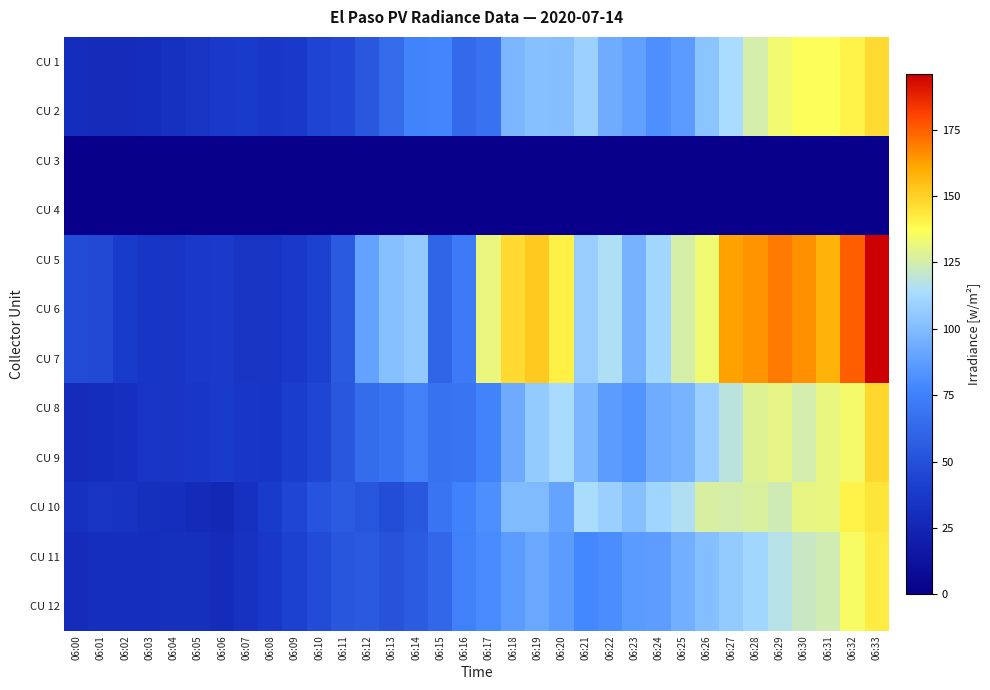

Reading left to right, extract all data points from this chart.

CU 1: 06:00=30.1	06:01=29.0	06:02=29.1	06:03=30.0	06:04=32.1	06:05=34.2	06:06=37.6	06:07=38.8	06:08=36.5	06:09=37.6	06:10=43.6	06:11=45.9	06:12=53.9	06:13=63.7	06:14=76.3	06:15=77.3	06:16=63.5	06:17=67.8	06:18=97.9	06:19=101.7	06:20=101.4	06:21=108.8	06:22=93.6	06:23=88.7	06:24=82.0	06:25=86.7	06:26=103.5	06:27=113.8	06:28=125.7	06:29=133.6	06:30=136.5	06:31=136.5	06:32=140.7	06:33=147.1
CU 2: 06:00=30.1	06:01=29.0	06:02=29.1	06:03=30.0	06:04=32.1	06:05=34.2	06:06=37.6	06:07=38.8	06:08=36.5	06:09=37.6	06:10=43.6	06:11=45.9	06:12=53.9	06:13=63.7	06:14=76.3	06:15=77.3	06:16=63.5	06:17=67.8	06:18=97.9	06:19=101.7	06:20=101.4	06:21=108.8	06:22=93.6	06:23=88.7	06:24=82.0	06:25=86.7	06:26=103.5	06:27=113.8	06:28=125.7	06:29=133.6	06:30=136.5	06:31=136.5	06:32=140.7	06:33=147.1
CU 3: 06:00=0.0	06:01=0.0	06:02=0.0	06:03=0.0	06:04=0.0	06:05=0.0	06:06=0.0	06:07=0.0	06:08=0.0	06:09=0.0	06:10=0.0	06:11=0.0	06:12=0.0	06:13=0.0	06:14=0.0	06:15=0.0	06:16=0.0	06:17=0.0	06:18=0.0	06:19=0.0	06:20=0.0	06:21=0.0	06:22=0.0	06:23=0.0	06:24=0.0	06:25=0.0	06:26=0.0	06:27=0.0	06:28=0.0	06:29=0.0	06:30=0.0	06:31=0.0	06:32=0.0	06:33=0.0
CU 4: 06:00=0.0	06:01=0.0	06:02=0.0	06:03=0.0	06:04=0.0	06:05=0.0	06:06=0.0	06:07=0.0	06:08=0.0	06:09=0.0	06:10=0.0	06:11=0.0	06:12=0.0	06:13=0.0	06:14=0.0	06:15=0.0	06:16=0.0	06:17=0.0	06:18=0.0	06:19=0.0	06:20=0.0	06:21=0.0	06:22=0.0	06:23=0.0	06:24=0.0	06:25=0.0	06:26=0.0	06:27=0.0	06:28=0.0	06:29=0.0	06:30=0.0	06:31=0.0	06:32=0.0	06:33=0.0
CU 5: 06:00=47.2	06:01=46.0	06:02=39.0	06:03=35.5	06:04=34.4	06:05=37.6	06:06=38.6	06:07=34.4	06:08=34.4	06:09=37.7	06:10=42.0	06:11=54.9	06:12=89.6	06:13=101.6	06:14=105.5	06:15=60.8	06:16=72.0	06:17=131.7	06:18=146.9	06:19=151.9	06:20=141.0	06:21=107.4	06:22=115.2	06:23=95.9	06:24=111.5	06:25=125.9	06:26=133.3	06:27=162.2	06:28=164.8	06:29=169.9	06:30=165.6	06:31=158.0	06:32=175.3	06:33=196.2
CU 6: 06:00=47.2	06:01=46.0	06:02=39.0	06:03=35.5	06:04=34.4	06:05=37.6	06:06=38.6	06:07=34.4	06:08=34.4	06:09=37.7	06:10=42.0	06:11=54.9	06:12=89.6	06:13=101.6	06:14=105.5	06:15=60.8	06:16=72.0	06:17=131.7	06:18=146.9	06:19=151.9	06:20=141.0	06:21=107.4	06:22=115.2	06:23=95.9	06:24=111.5	06:25=125.9	06:26=133.3	06:27=162.2	06:28=164.8	06:29=169.9	06:30=165.6	06:31=158.0	06:32=175.3	06:33=196.2
CU 7: 06:00=47.2	06:01=46.0	06:02=39.0	06:03=35.5	06:04=34.4	06:05=37.6	06:06=38.6	06:07=34.4	06:08=34.4	06:09=37.7	06:10=42.0	06:11=54.9	06:12=89.6	06:13=101.6	06:14=105.5	06:15=60.8	06:16=72.0	06:17=131.7	06:18=146.9	06:19=151.9	06:20=141.0	06:21=107.4	06:22=115.2	06:23=95.9	06:24=111.5	06:25=125.9	06:26=133.3	06:27=162.2	06:28=164.8	06:29=169.9	06:30=165.6	06:31=158.0	06:32=175.3	06:33=196.2
CU 8: 06:00=29.1	06:01=30.1	06:02=31.1	06:03=34.7	06:04=35.0	06:05=36.4	06:06=38.9	06:07=36.1	06:08=35.3	06:09=40.0	06:10=44.6	06:11=54.1	06:12=64.2	06:13=68.0	06:14=75.3	06:15=67.3	06:16=68.4	06:17=75.9	06:18=93.2	06:19=106.3	06:20=113.3	06:21=98.3	06:22=87.3	06:23=83.4	06:24=93.6	06:25=96.3	06:26=108.2	06:27=118.4	06:28=128.7	06:29=130.6	06:30=125.2	06:31=131.3	06:32=134.2	06:33=148.0
CU 9: 06:00=29.1	06:01=30.1	06:02=31.1	06:03=34.7	06:04=35.0	06:05=36.4	06:06=38.9	06:07=36.1	06:08=35.3	06:09=40.0	06:10=44.6	06:11=54.1	06:12=64.2	06:13=68.0	06:14=75.3	06:15=67.3	06:16=68.4	06:17=75.9	06:18=93.2	06:19=106.3	06:20=113.3	06:21=98.3	06:22=87.3	06:23=83.4	06:24=93.6	06:25=96.3	06:26=108.2	06:27=118.4	06:28=128.7	06:29=130.6	06:30=125.2	06:31=131.3	06:32=134.2	06:33=148.0
CU 10: 06:00=32.6	06:01=34.4	06:02=33.8	06:03=31.6	06:04=30.6	06:05=28.3	06:06=26.5	06:07=32.9	06:08=38.9	06:09=44.6	06:10=51.8	06:11=55.6	06:12=52.2	06:13=48.1	06:14=54.3	06:15=69.1	06:16=75.8	06:17=81.6	06:18=99.5	06:19=99.3	06:20=89.9	06:21=114.0	06:22=108.4	06:23=101.6	06:24=110.5	06:25=115.5	06:26=126.7	06:27=125.5	06:28=127.1	06:29=123.8	06:30=130.7	06:31=131.2	06:32=140.7	06:33=144.5
CU 11: 06:00=28.4	06:01=30.5	06:02=30.7	06:03=31.0	06:04=31.5	06:05=31.7	06:06=29.4	06:07=33.0	06:08=37.5	06:09=41.9	06:10=47.7	06:11=52.9	06:12=55.1	06:13=51.6	06:14=55.6	06:15=62.0	06:16=75.3	06:17=79.9	06:18=87.3	06:19=91.7	06:20=87.2	06:21=78.9	06:22=80.7	06:23=86.5	06:24=87.6	06:25=94.7	06:26=101.3	06:27=106.5	06:28=111.1	06:29=117.2	06:30=121.9	06:31=124.2	06:32=135.3	06:33=142.3
CU 12: 06:00=28.4	06:01=30.5	06:02=30.7	06:03=31.0	06:04=31.5	06:05=31.7	06:06=29.4	06:07=33.0	06:08=37.5	06:09=41.9	06:10=47.7	06:11=52.9	06:12=55.1	06:13=51.6	06:14=55.6	06:15=62.0	06:16=75.3	06:17=79.9	06:18=87.3	06:19=91.7	06:20=87.2	06:21=78.9	06:22=80.7	06:23=86.5	06:24=87.6	06:25=94.7	06:26=101.3	06:27=106.5	06:28=111.1	06:29=117.2	06:30=121.9	06:31=124.2	06:32=135.3	06:33=142.3